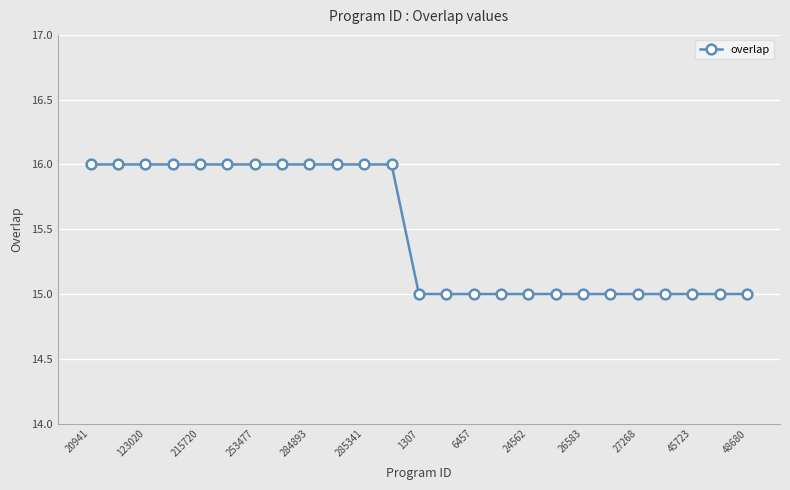

What is the average value?

15